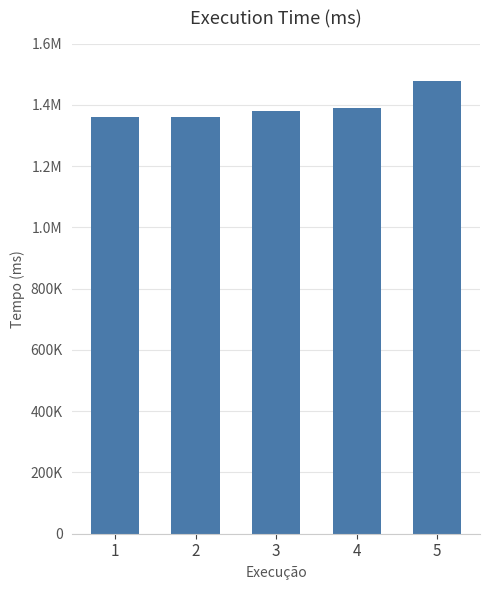

Does the chart contain any negative values?

No